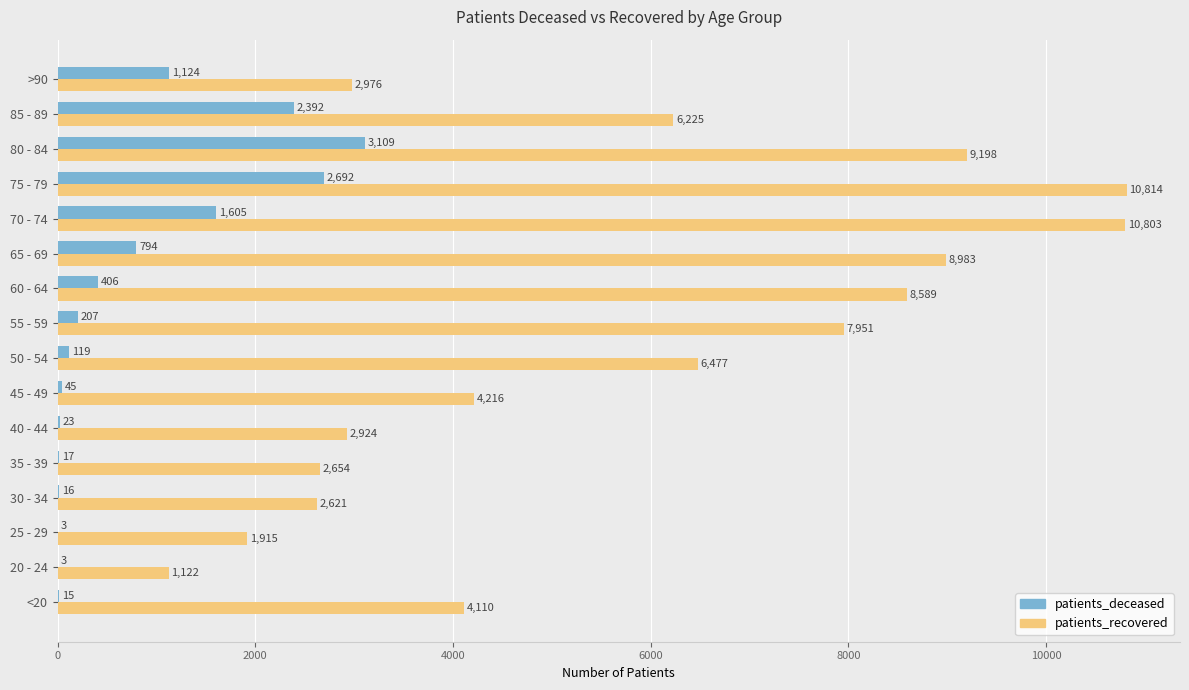

Which series changed the most between 20 - 24 and 65 - 69?

patients_recovered